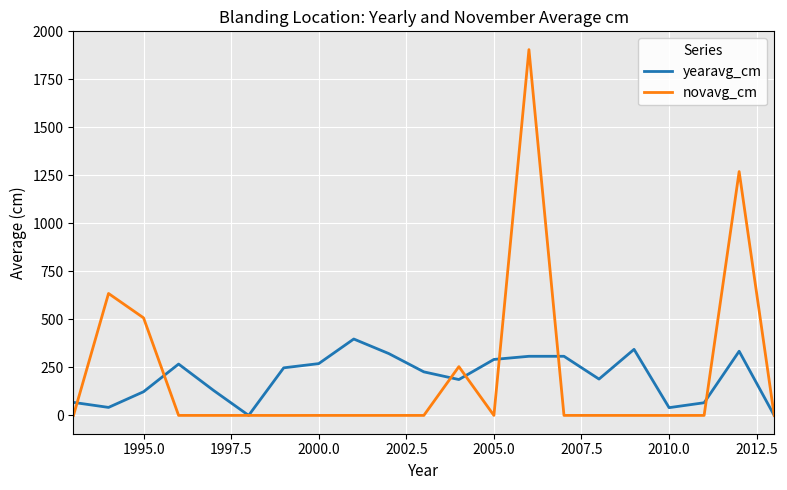

List the series in order of their peak value, highest first.

novavg_cm, yearavg_cm